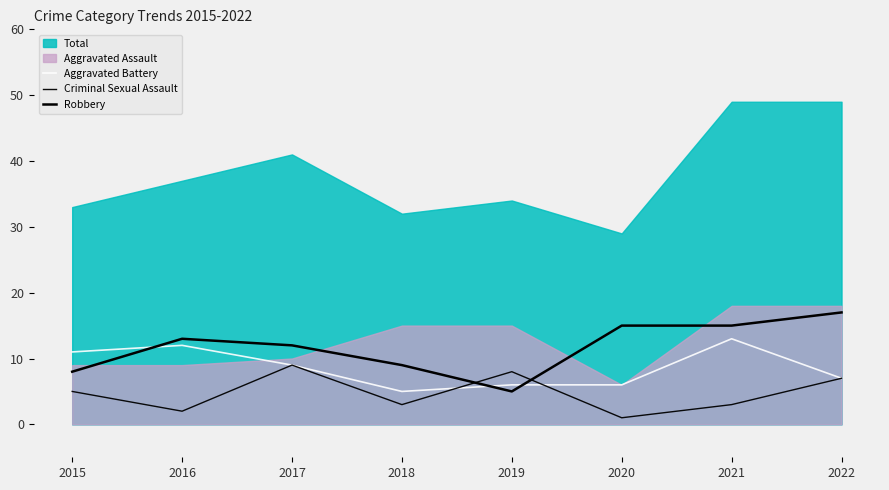

In Criminal Sexual Assault, how many points are lower than both neighbors (excluding endpoints)?

3